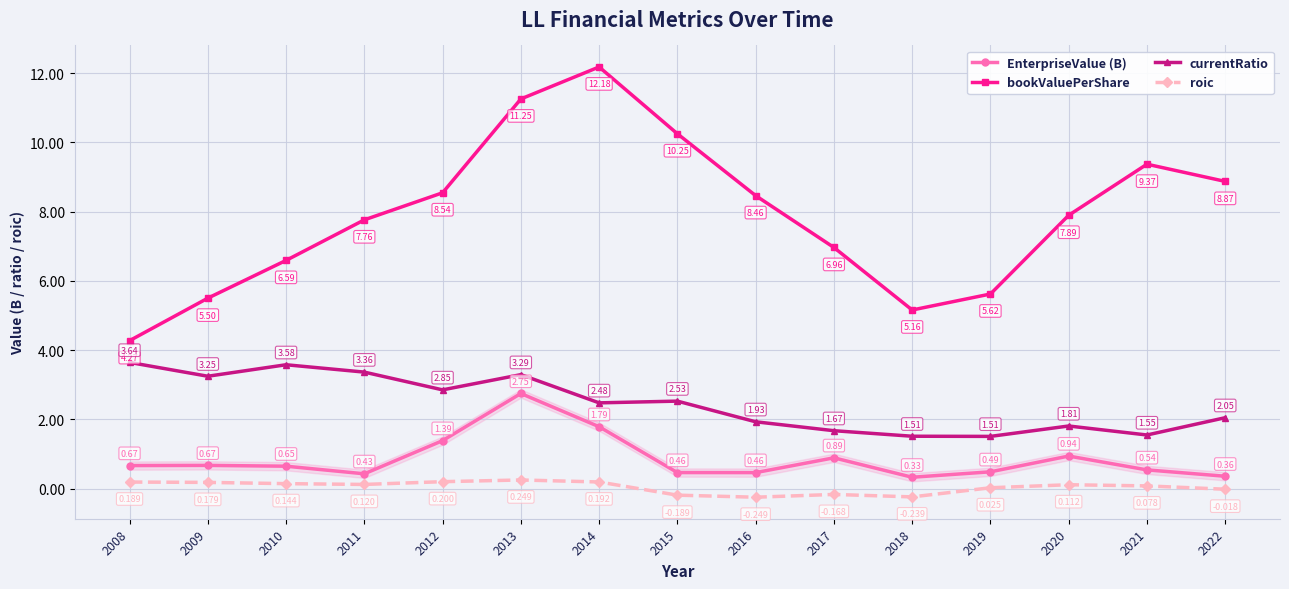

What is the sum of all roic values?

0.6